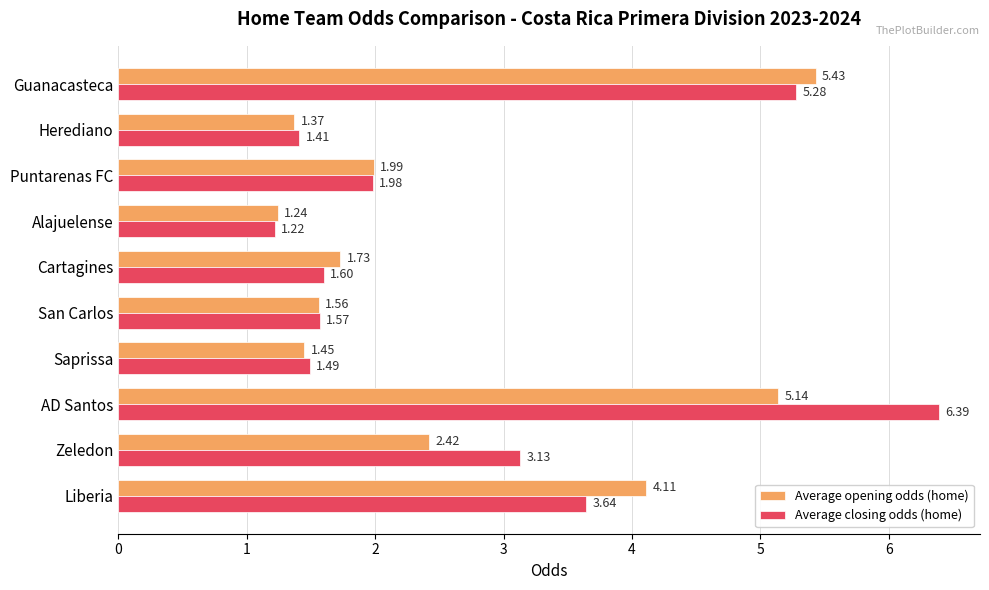

Which category has the lowest value in the Average closing odds (home) series?

Alajuelense